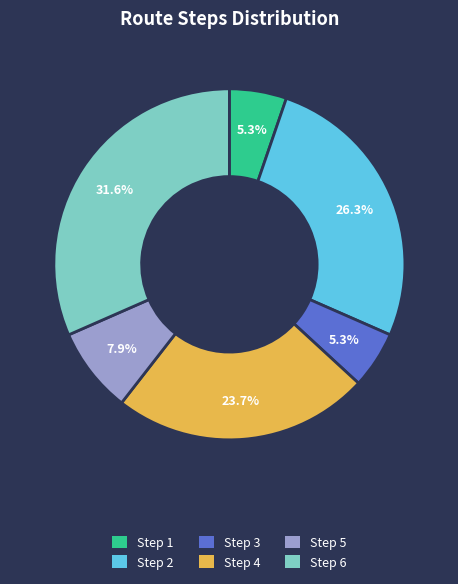

Does Step 4 account for over 50% of the chart?

No